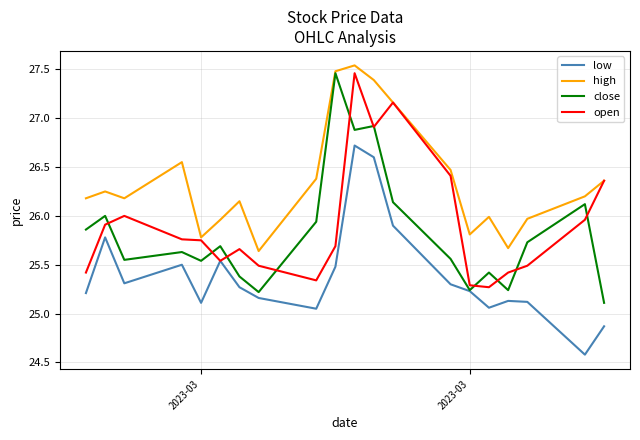

What is the difference between the maximum and minimum values in the high series?

1.9